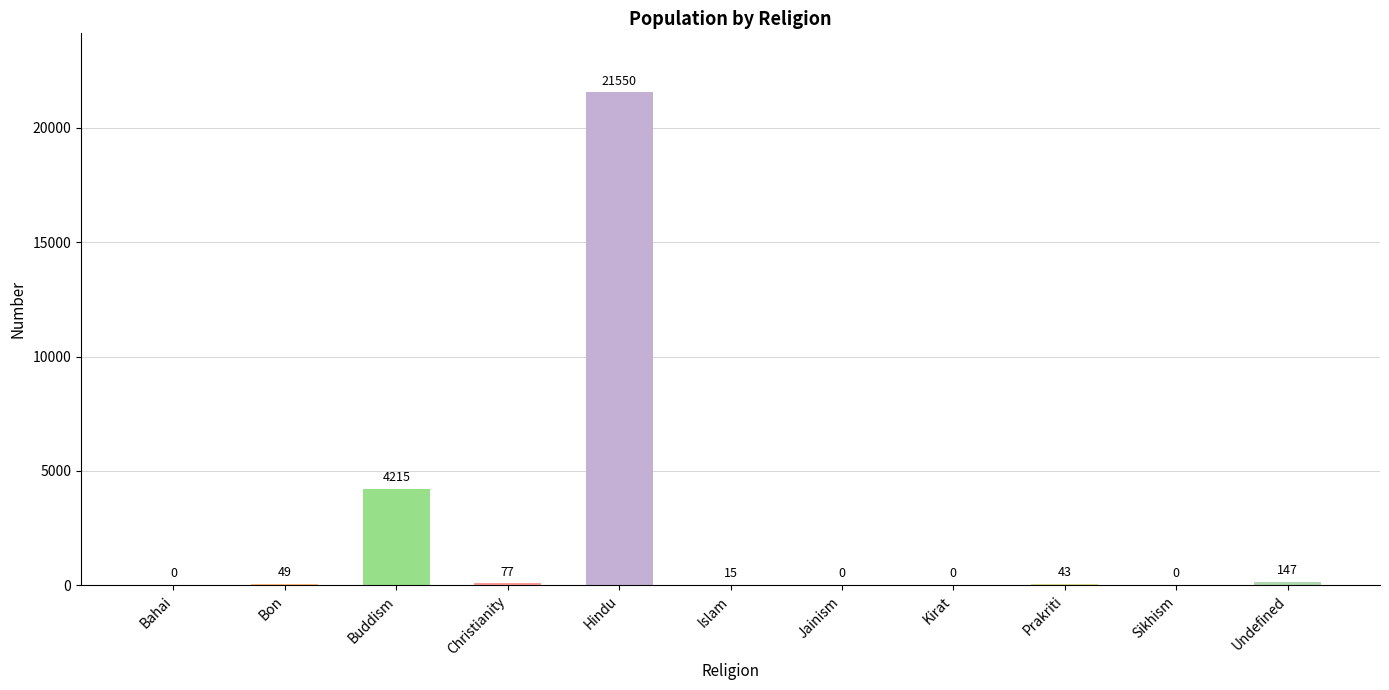

The value at Hindu is 21550. True or false?

True